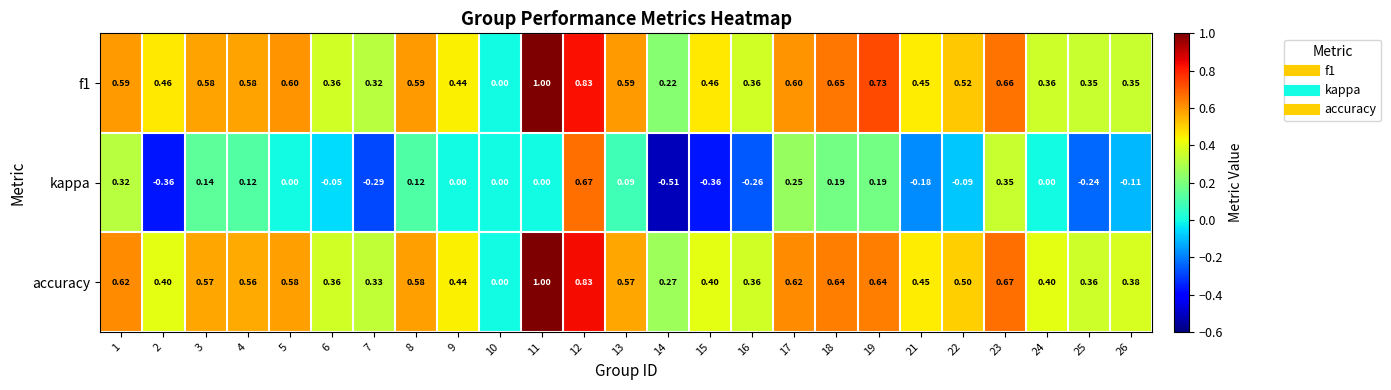

What is the difference between the highest and lowest values at 8?

0.5